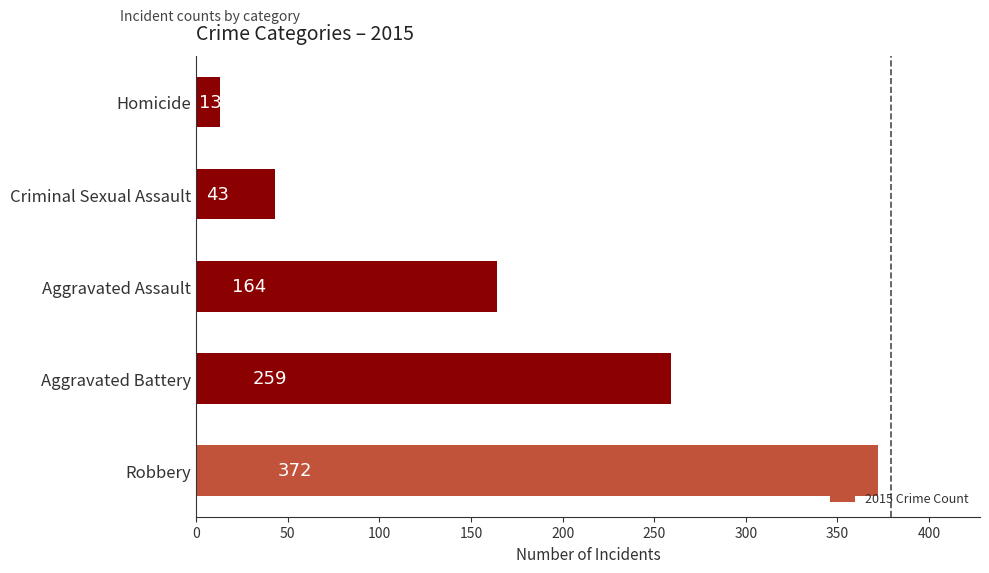

What is the difference between the second highest and second lowest values?

216